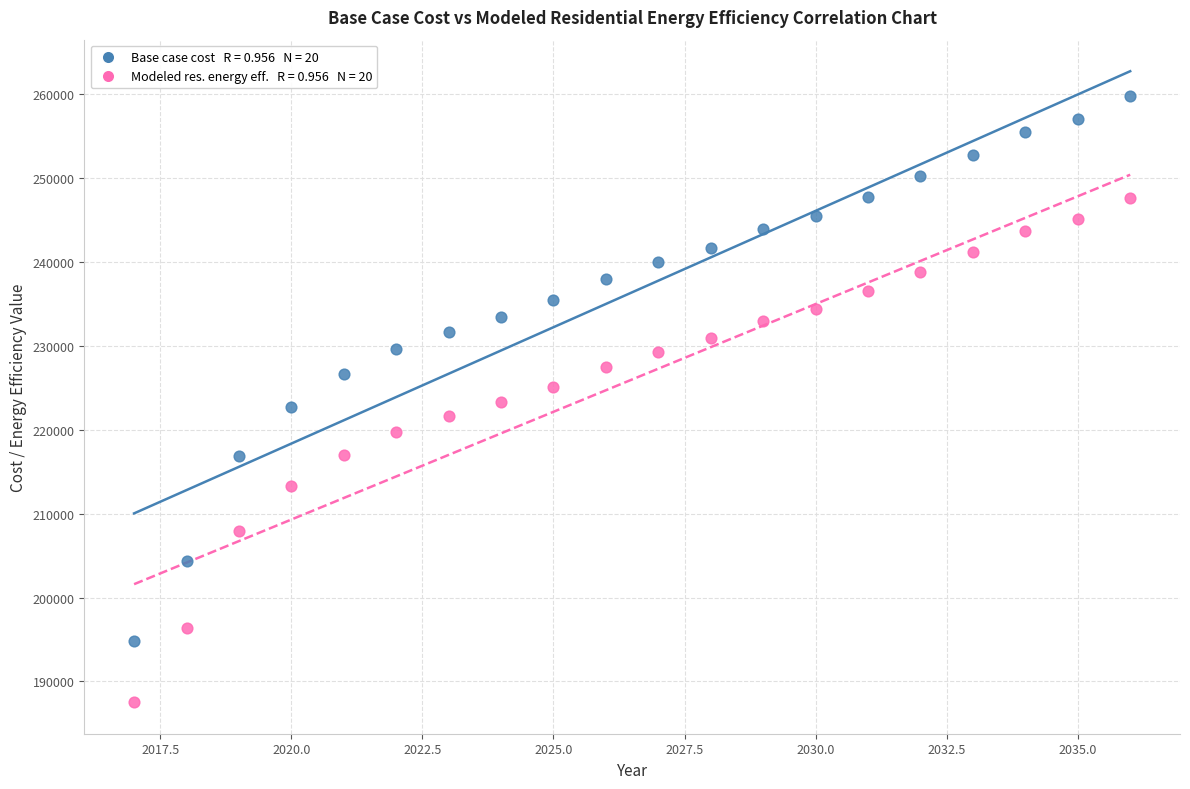

Across all data points, what is the range of X values (max minus min)?

19.0